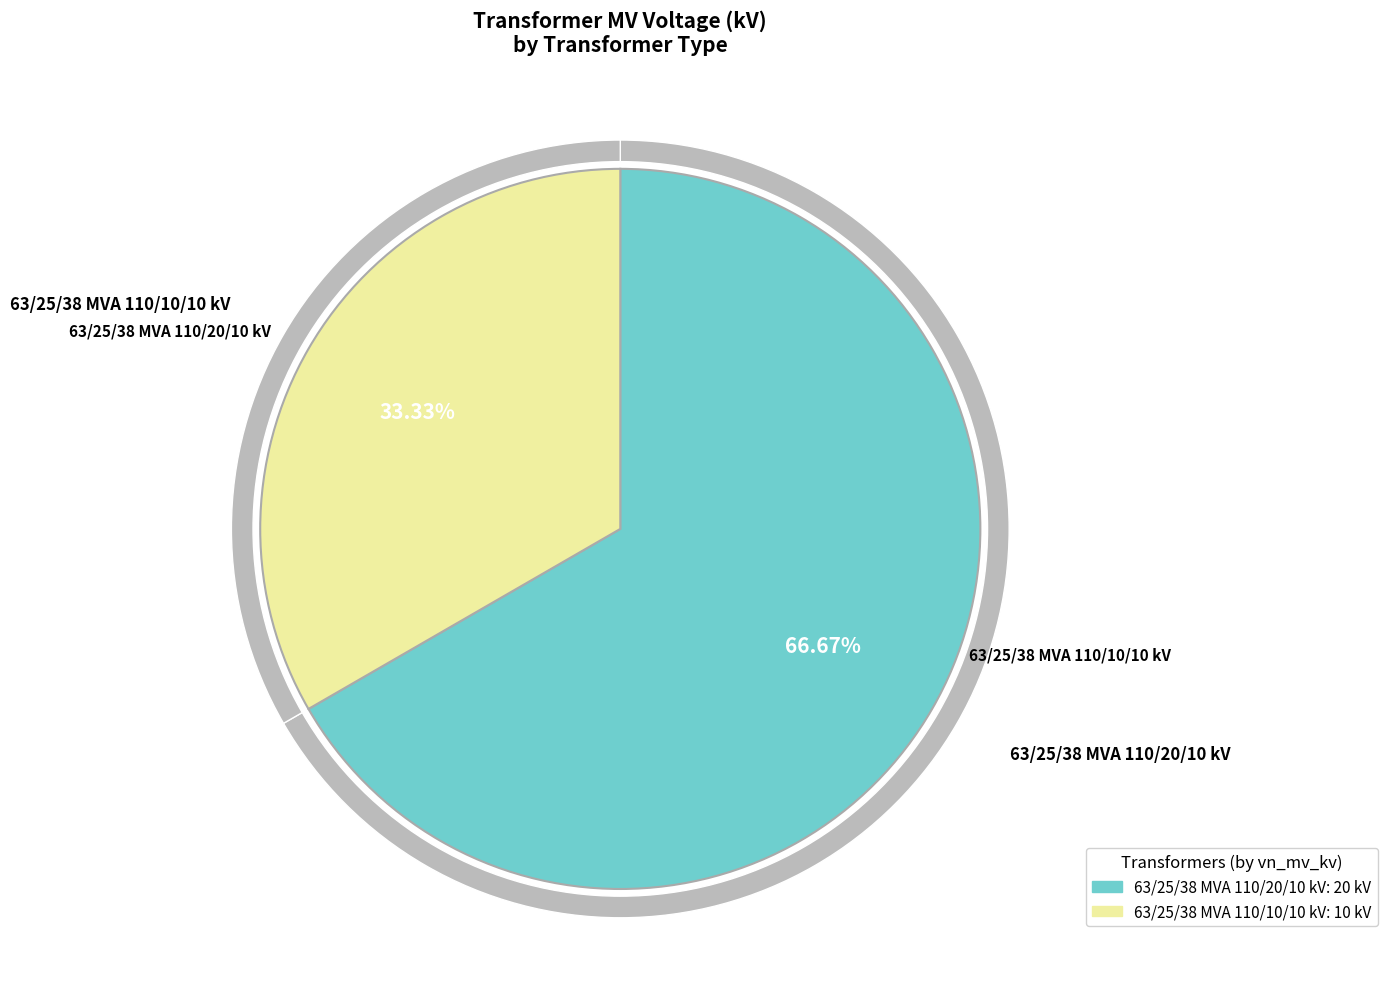

Is the sum of 63/25/38 MVA 110/20/10 kV and 63/25/38 MVA 110/10/10 kV greater than half?

Yes